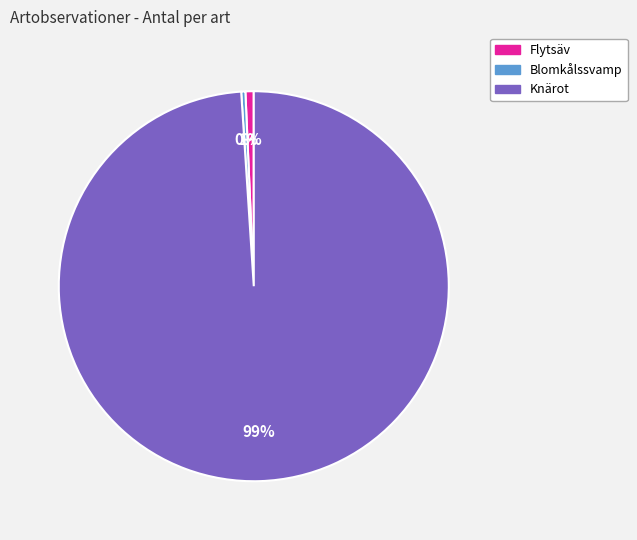

Is there a majority slice in this chart?

Yes